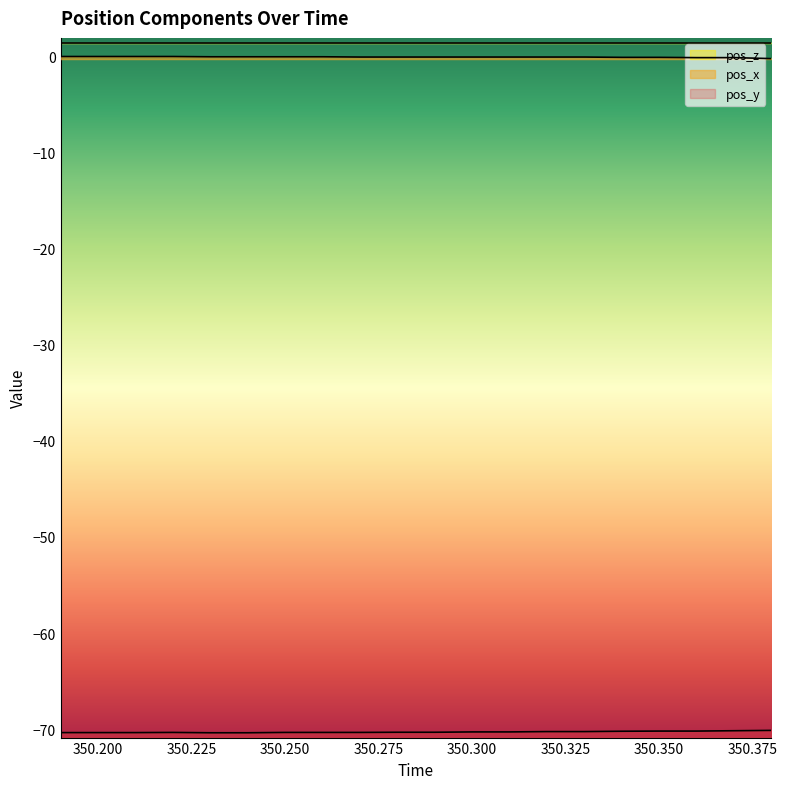

Does the chart have visible grid lines?

No